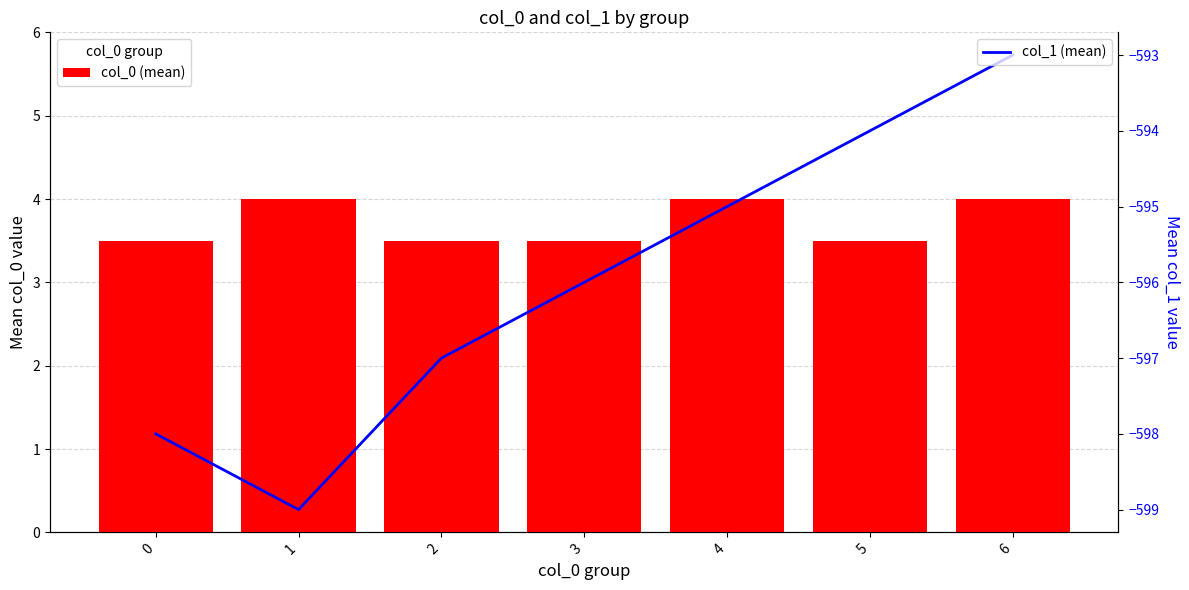

Rank the series by their average value, from lowest to highest.

col_1 (mean), col_0 (mean)